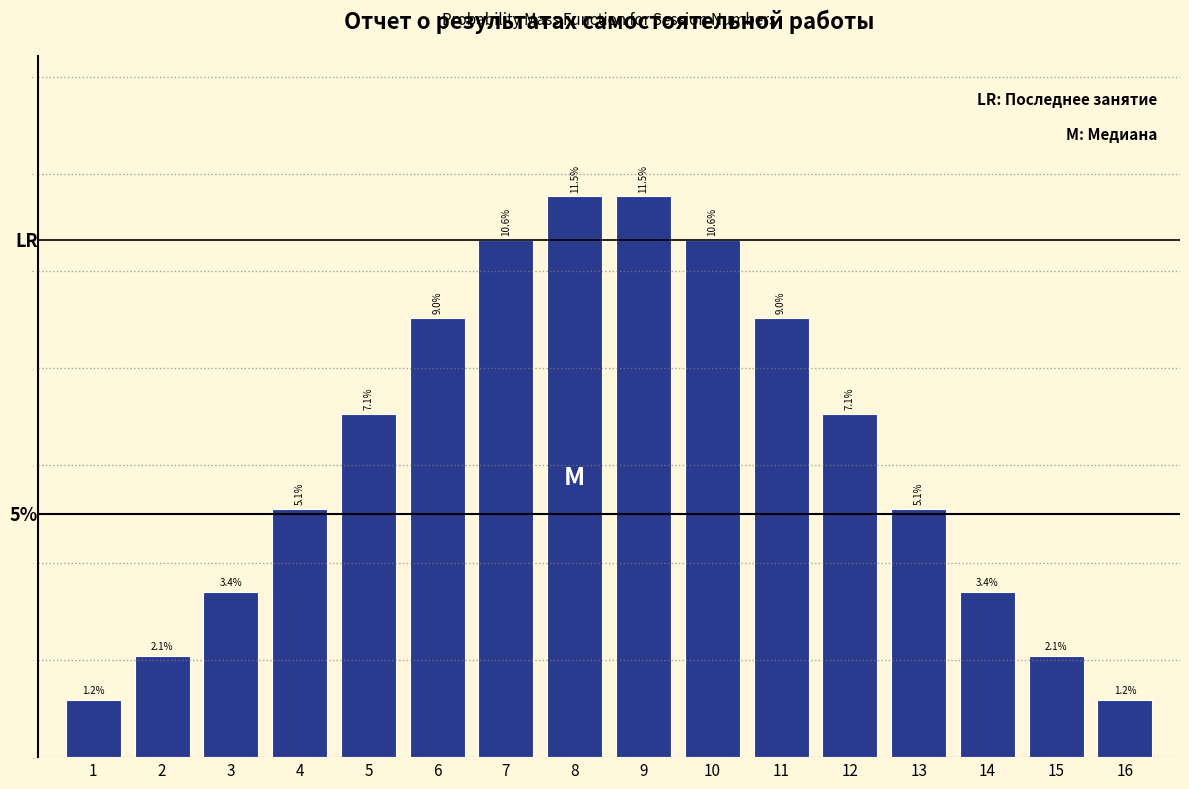

Reading left to right, what are all the values shown in this chart?

1=1.2	2=2.1	3=3.4	4=5.1	5=7.1	6=9.0	7=10.6	8=11.5	9=11.5	10=10.6	11=9.0	12=7.1	13=5.1	14=3.4	15=2.1	16=1.2